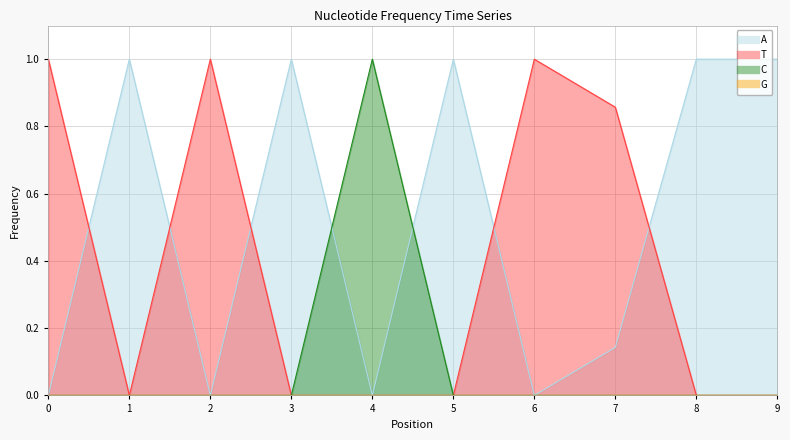

How many A values are between 0 and 1?

10